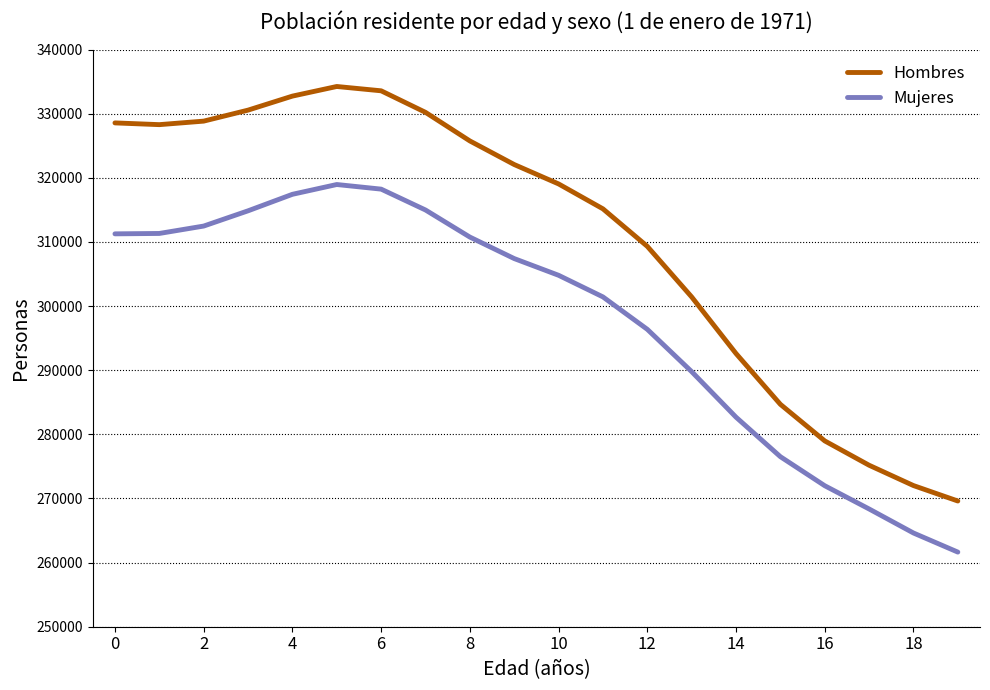

True or false: Mujeres and Hombres cross at least once.

False